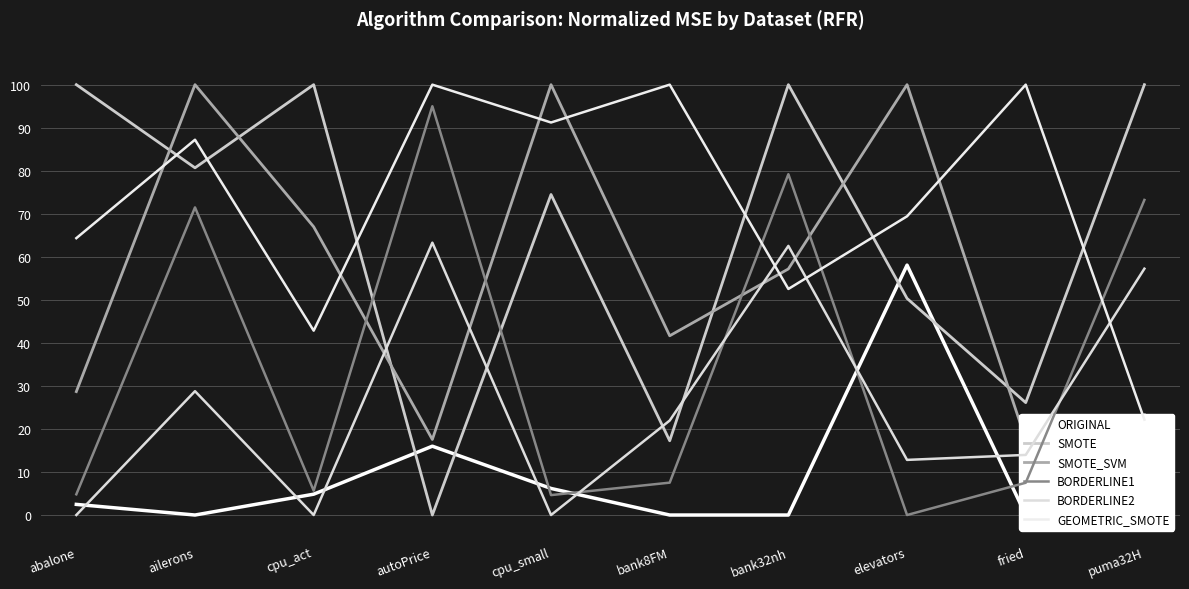

What is the difference between the highest and lowest values at puma32H?

100.0